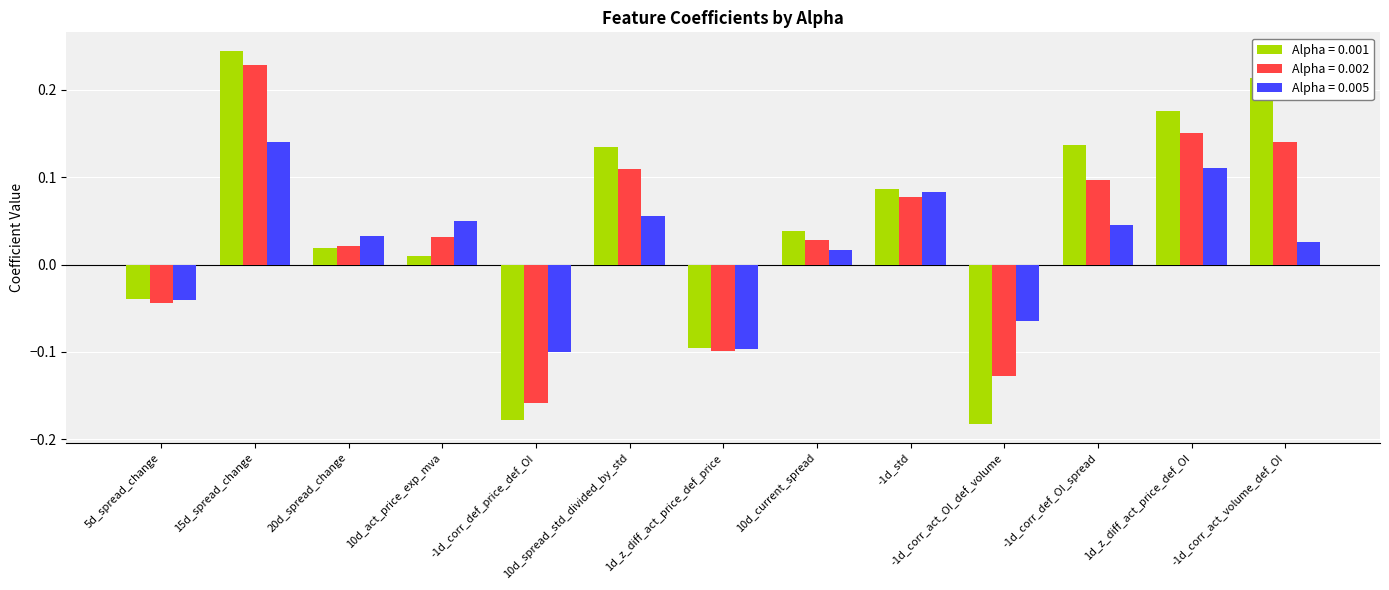

How many bars are there in total?

39